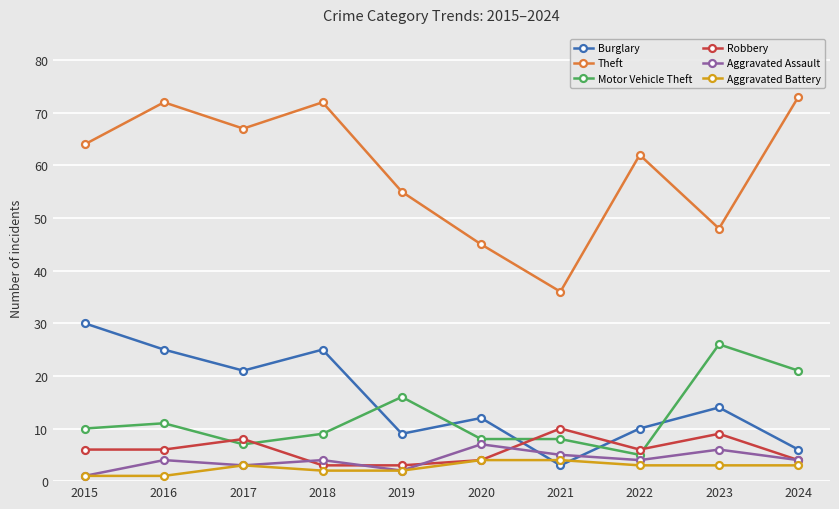

True or false: Burglary has more than 0 points higher than both neighbors.

True